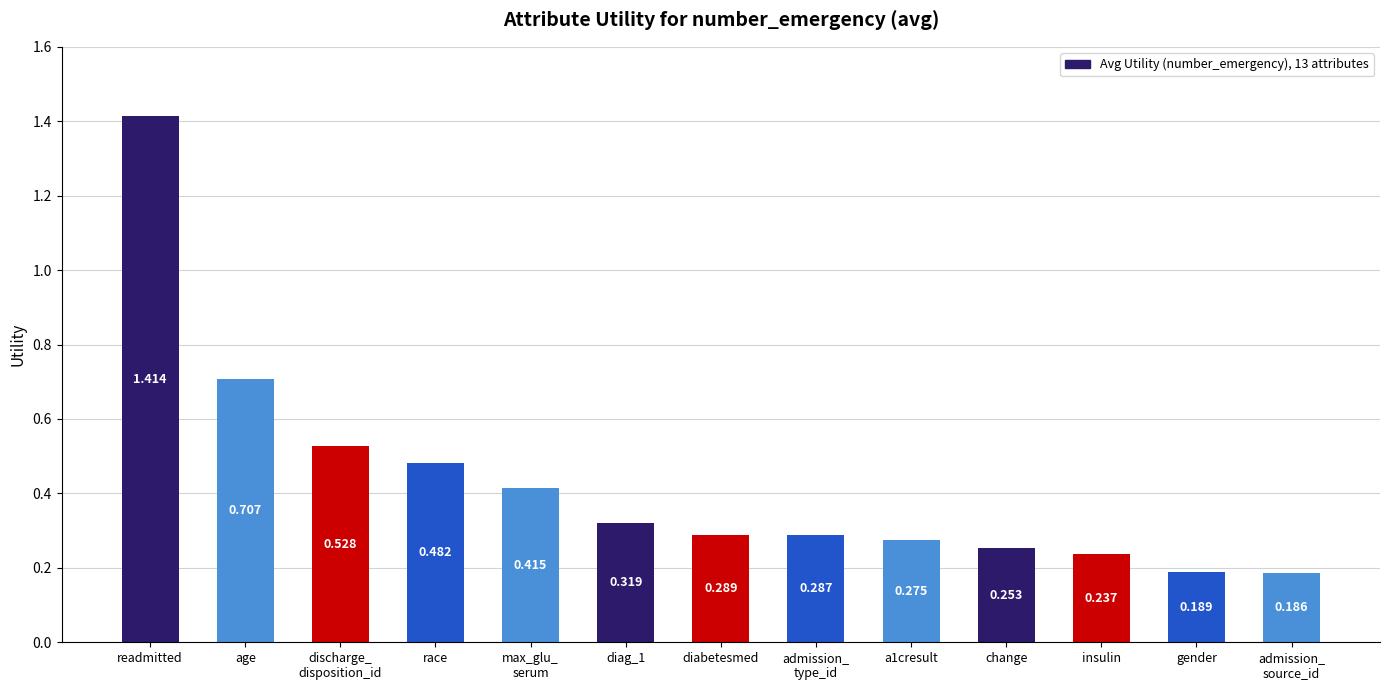

List the labels in order of value, smallest first.

admission_
source_id, gender, insulin, change, a1cresult, admission_
type_id, diabetesmed, diag_1, max_glu_
serum, race, discharge_
disposition_id, age, readmitted